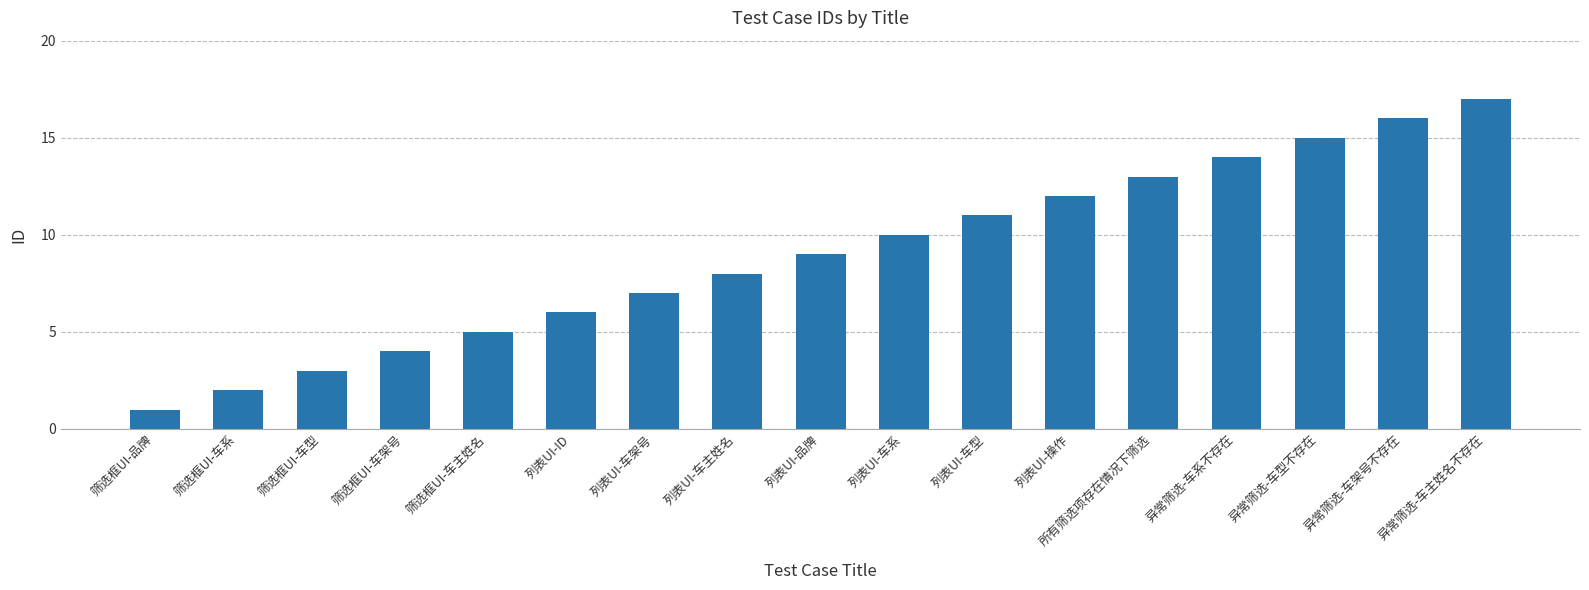

What is the greatest value displayed?

17